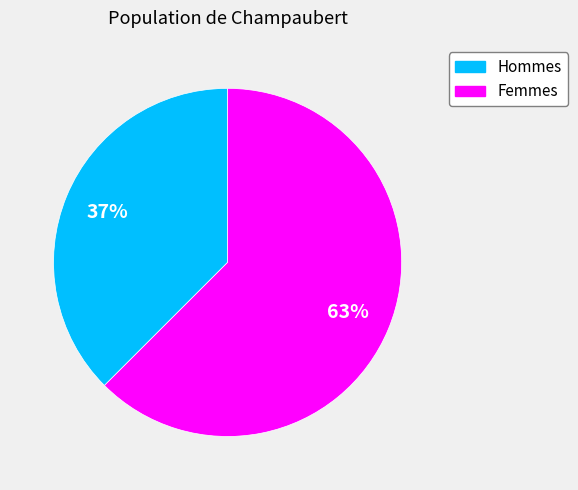

How many slices are in this pie chart?

2